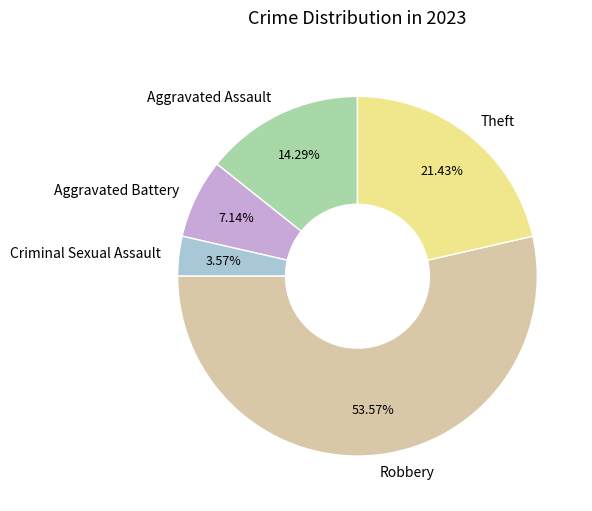

Do Aggravated Battery and Robbery together represent more than half of the pie?

Yes